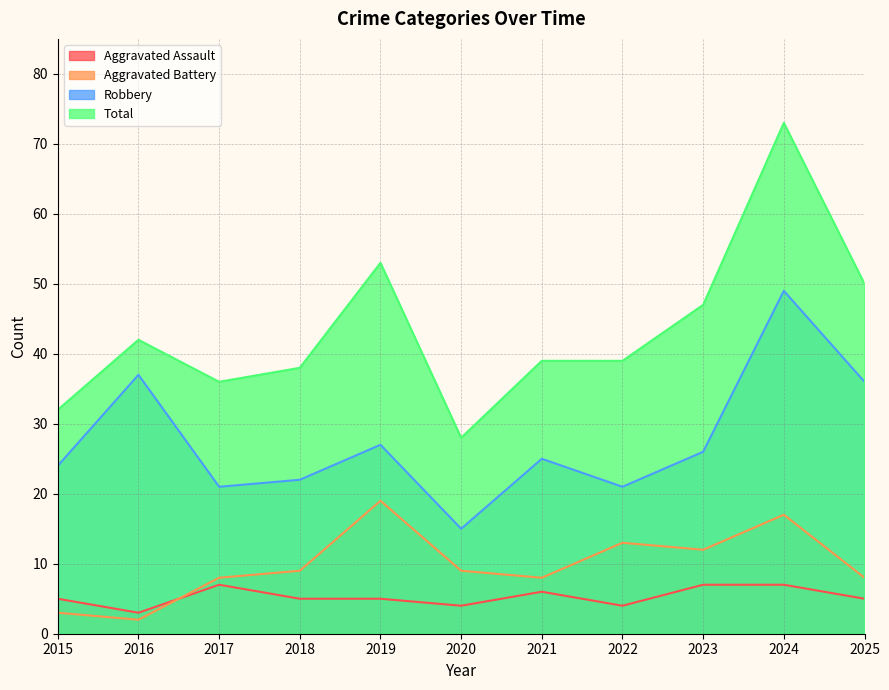

Between 2017 and 2025, which is larger?

2017